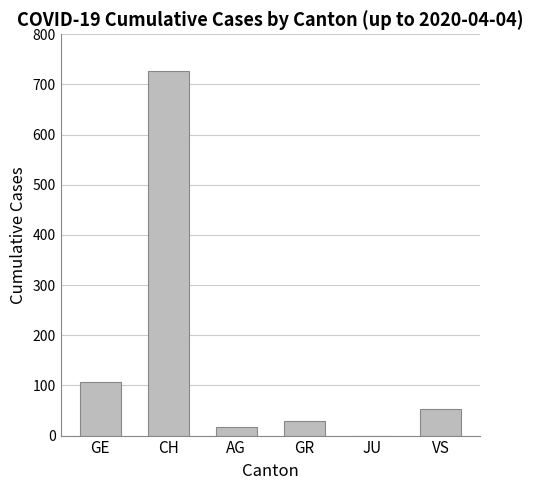

Between GR and VS, which is larger?

VS